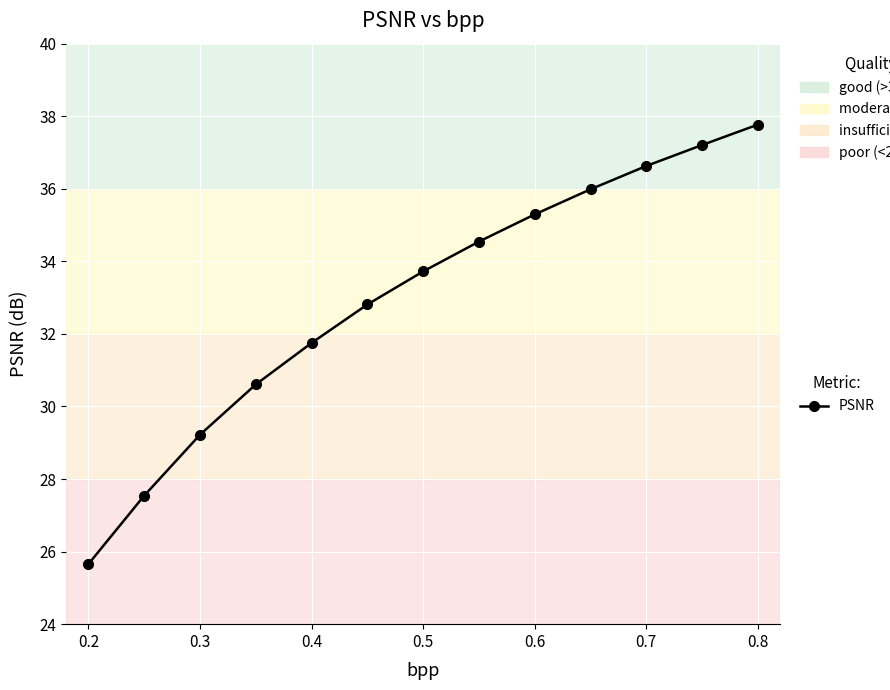

What is the sum of all values?

428.8